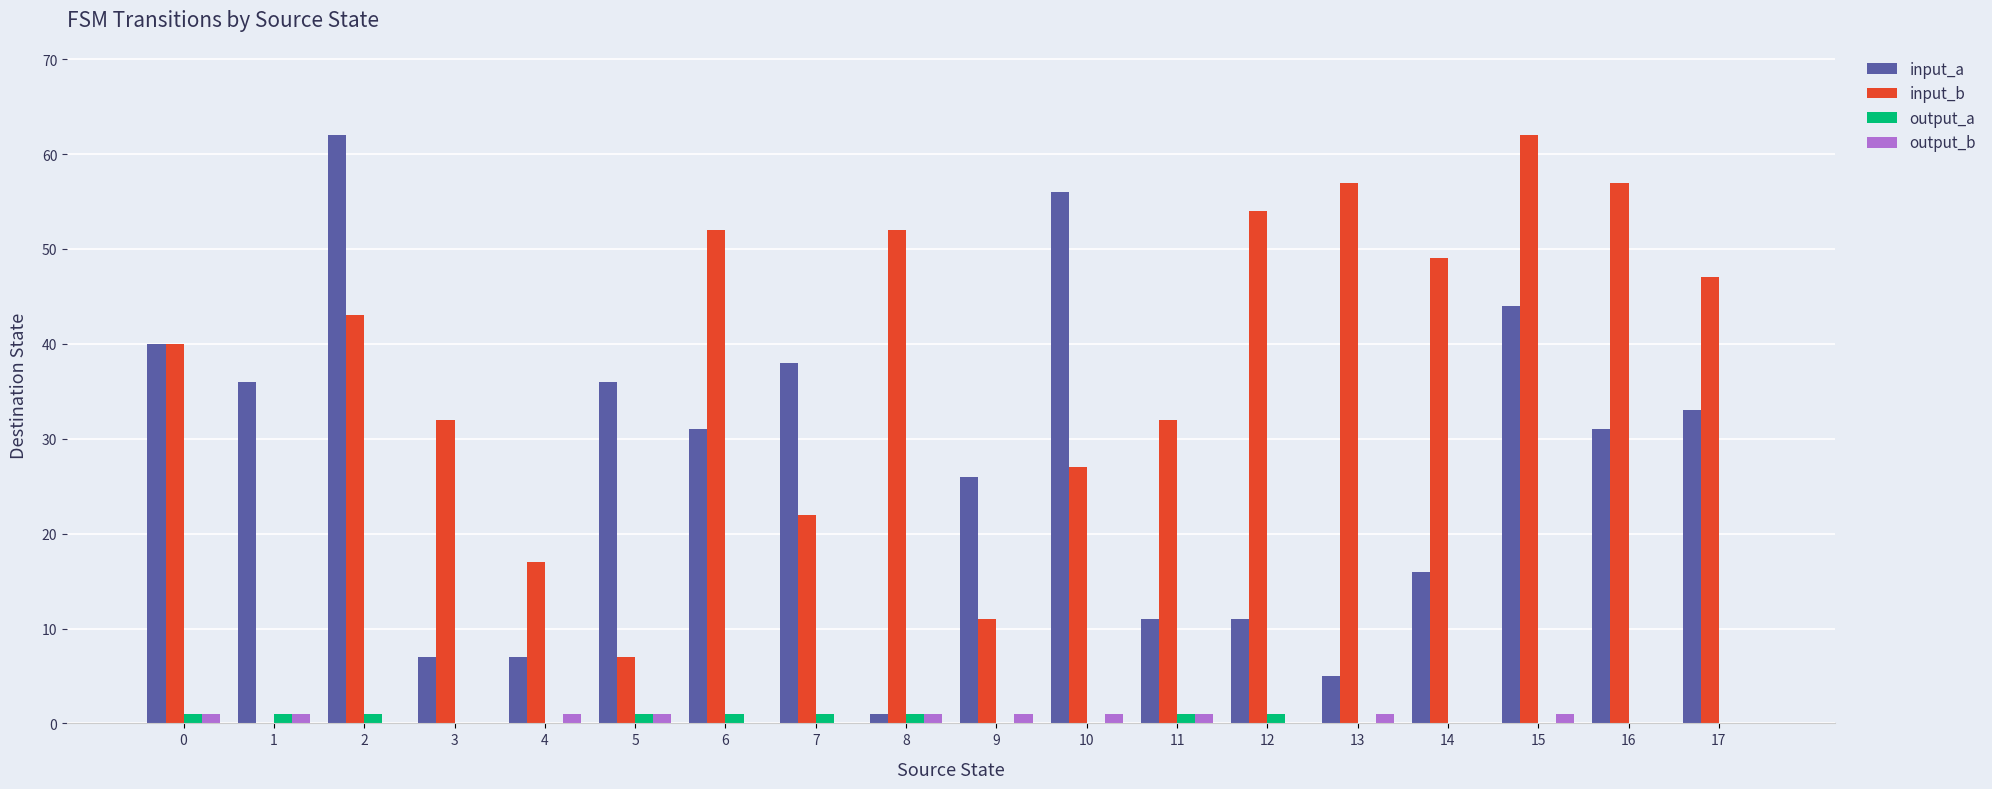

Is it true that input_a equals 1 at 8?

True